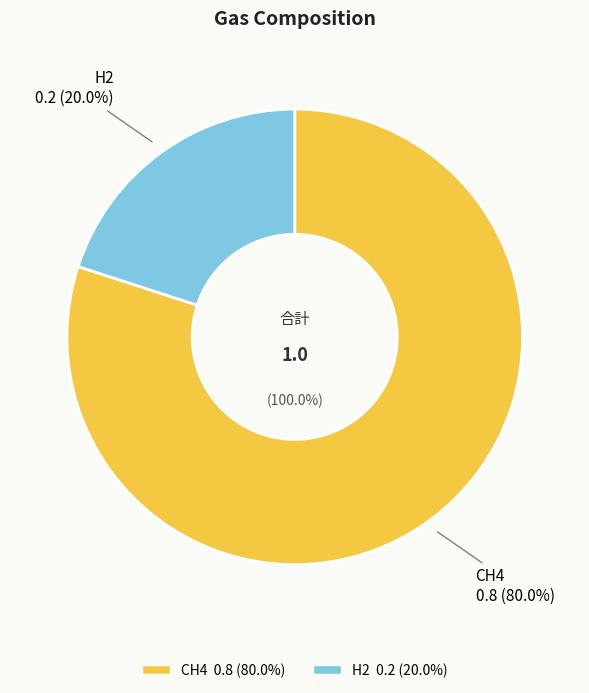

Which category has the smallest portion of the pie?

H2